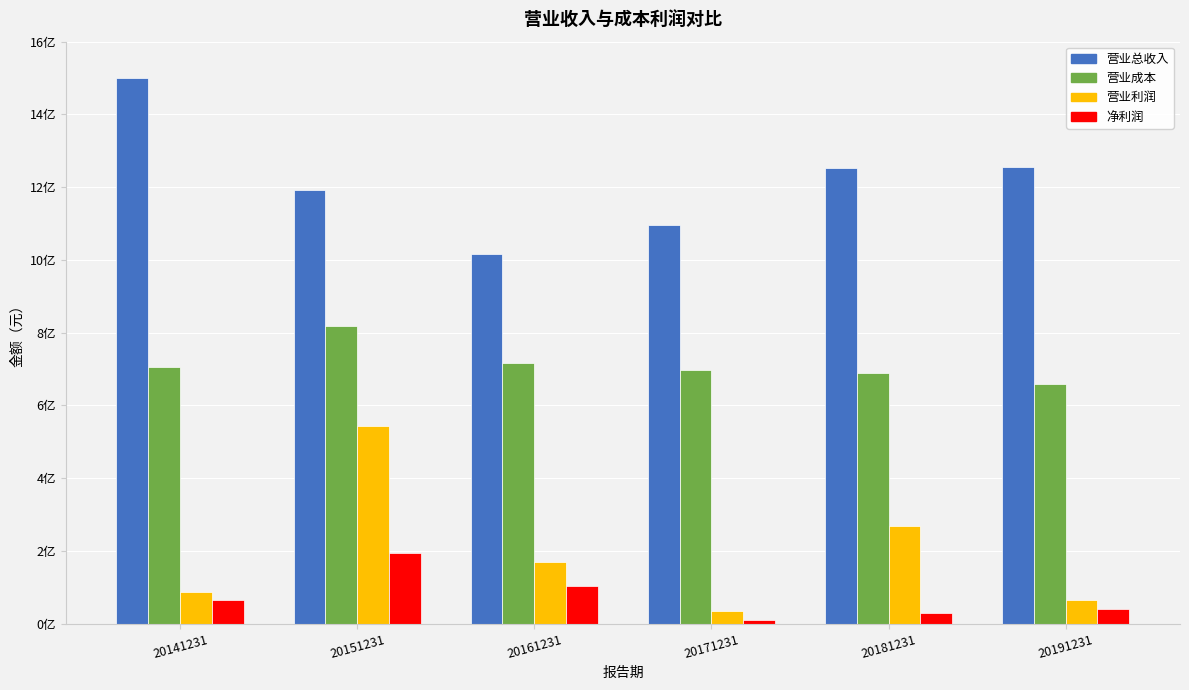

What is the highest value of the 营业成本 series?

818489406.1